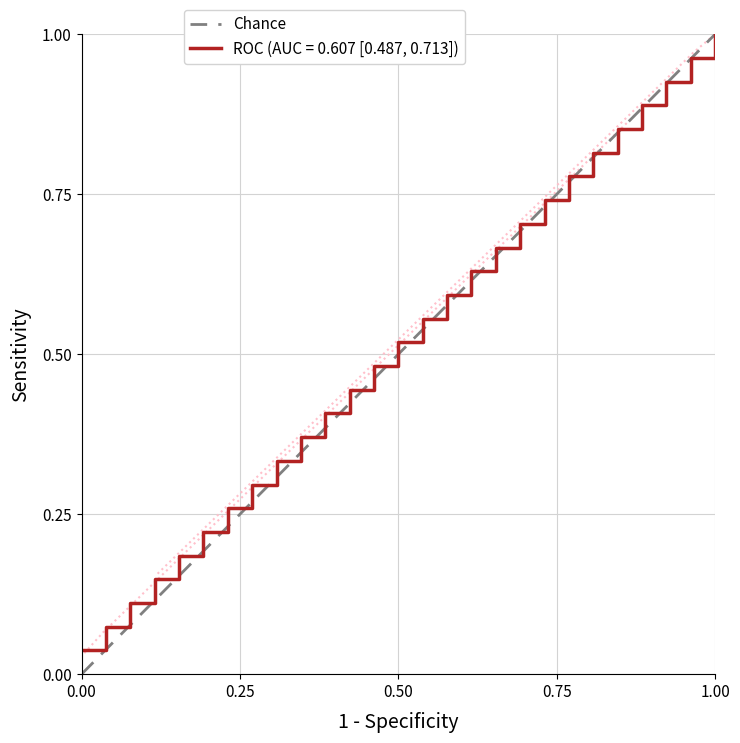

True or false: the data shows 1 at 0.00.

False